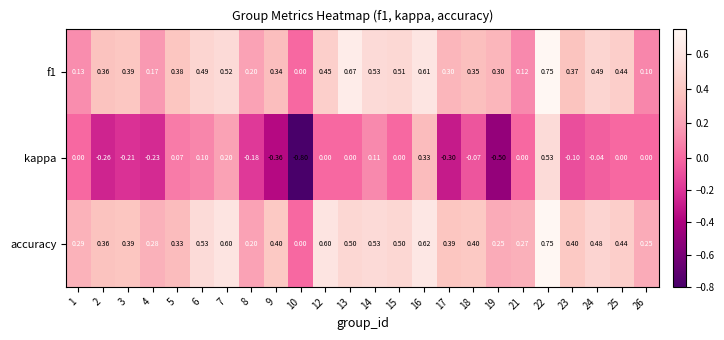

Which series has the largest range (max minus min)?

kappa